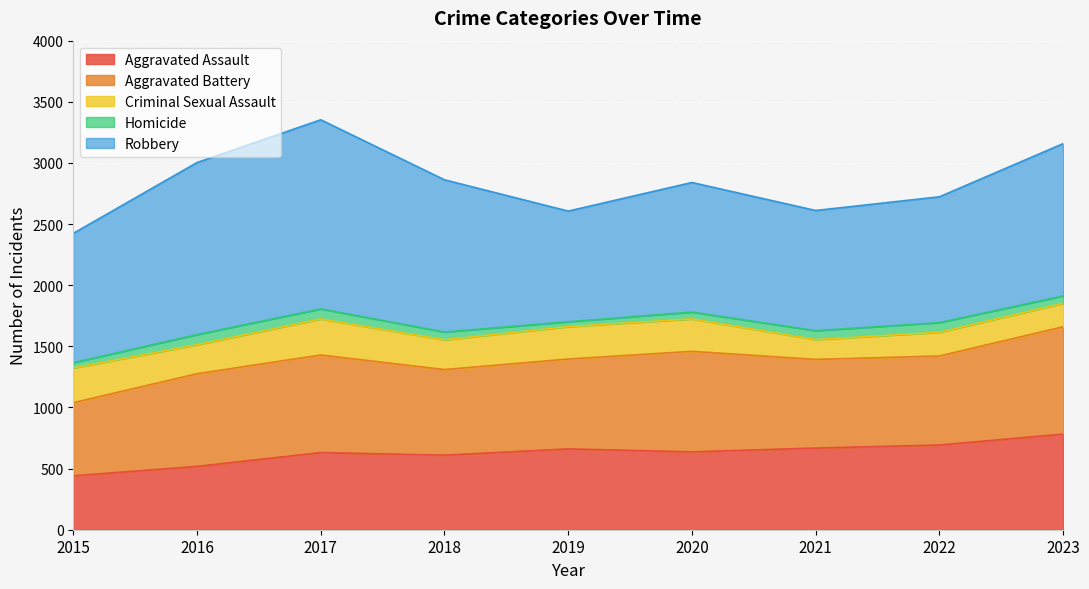

What is the difference between the Robbery values at 2020 and 2015?

2